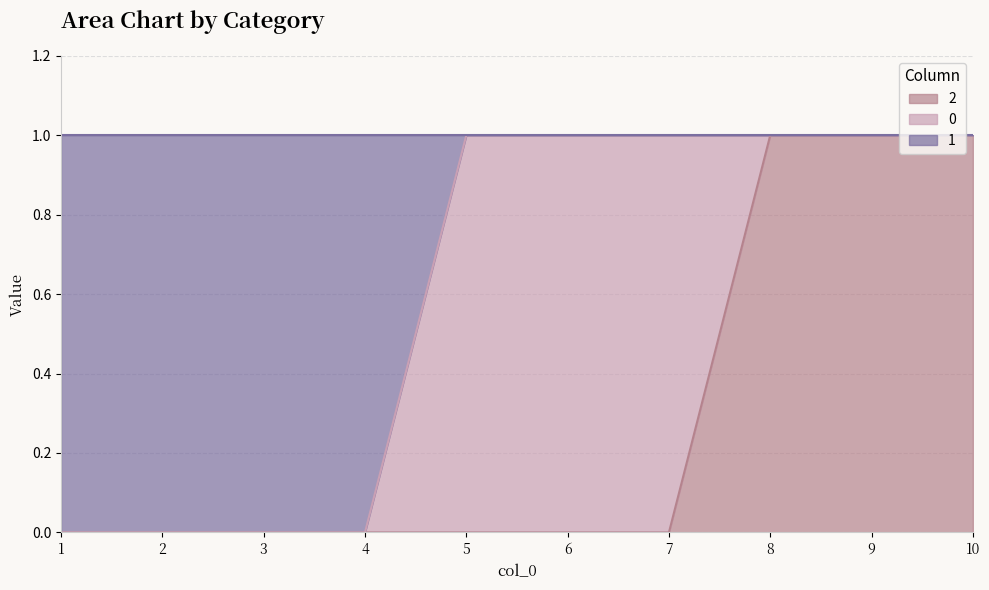

True or false: 1 and 2 cross at least once.

False